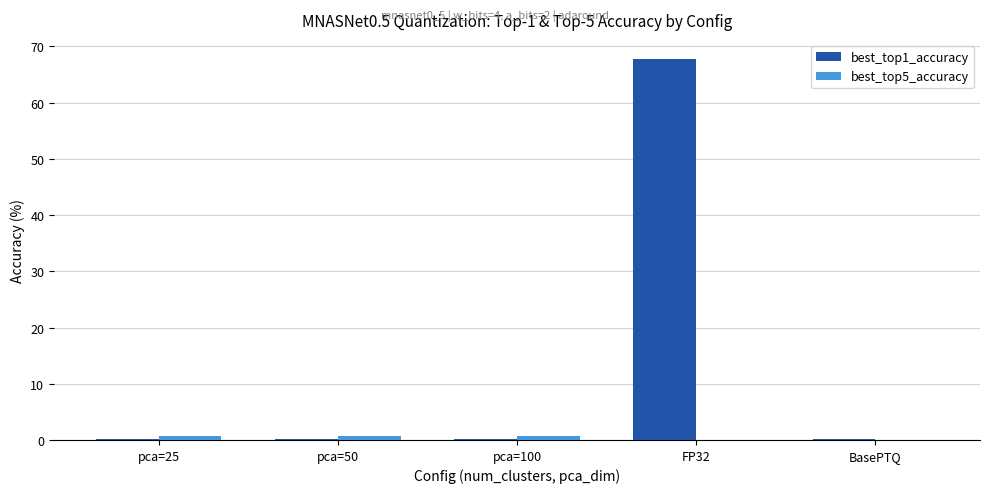

At which category does the chart reach its peak across all series?

FP32